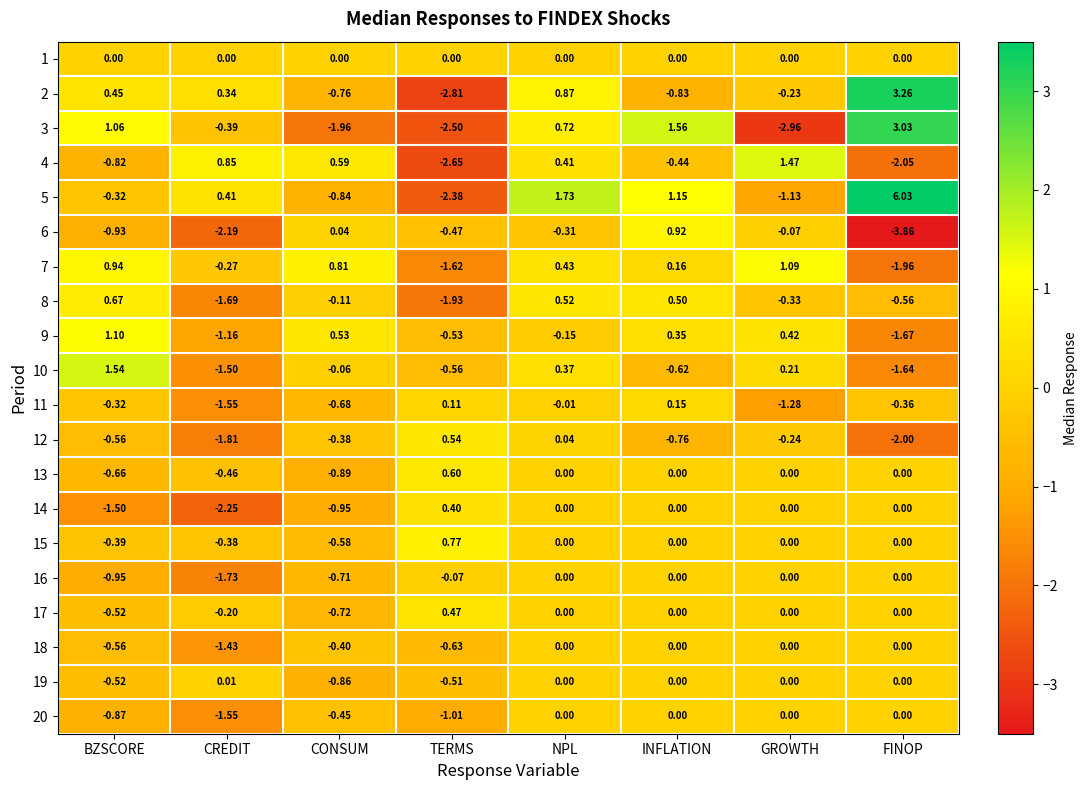

What is the difference between the highest and lowest values at FINOP?

9.9